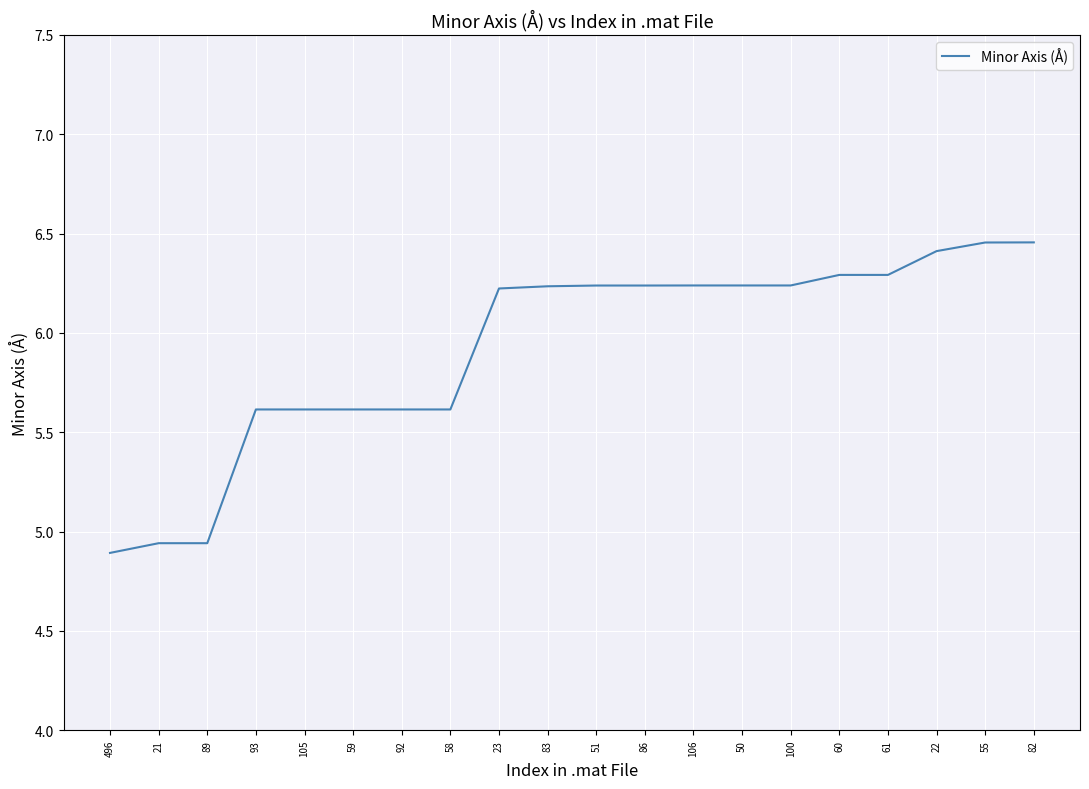

What is the ratio of the value at 23 to the value at 50?

1.0